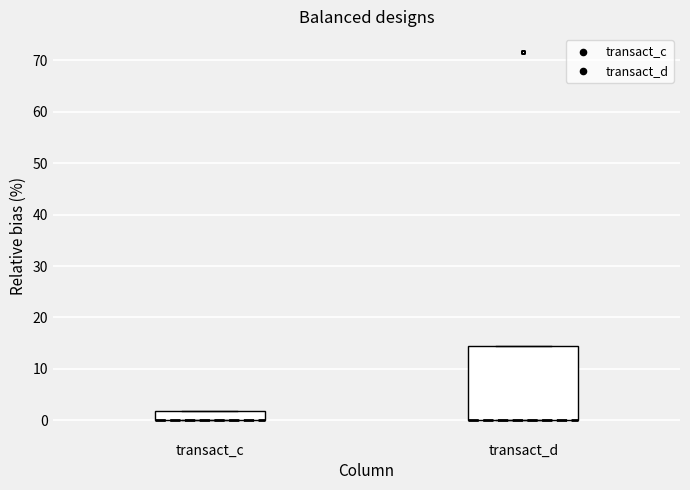

Which box is the tallest, from its lower edge to its upper edge?

transact_d